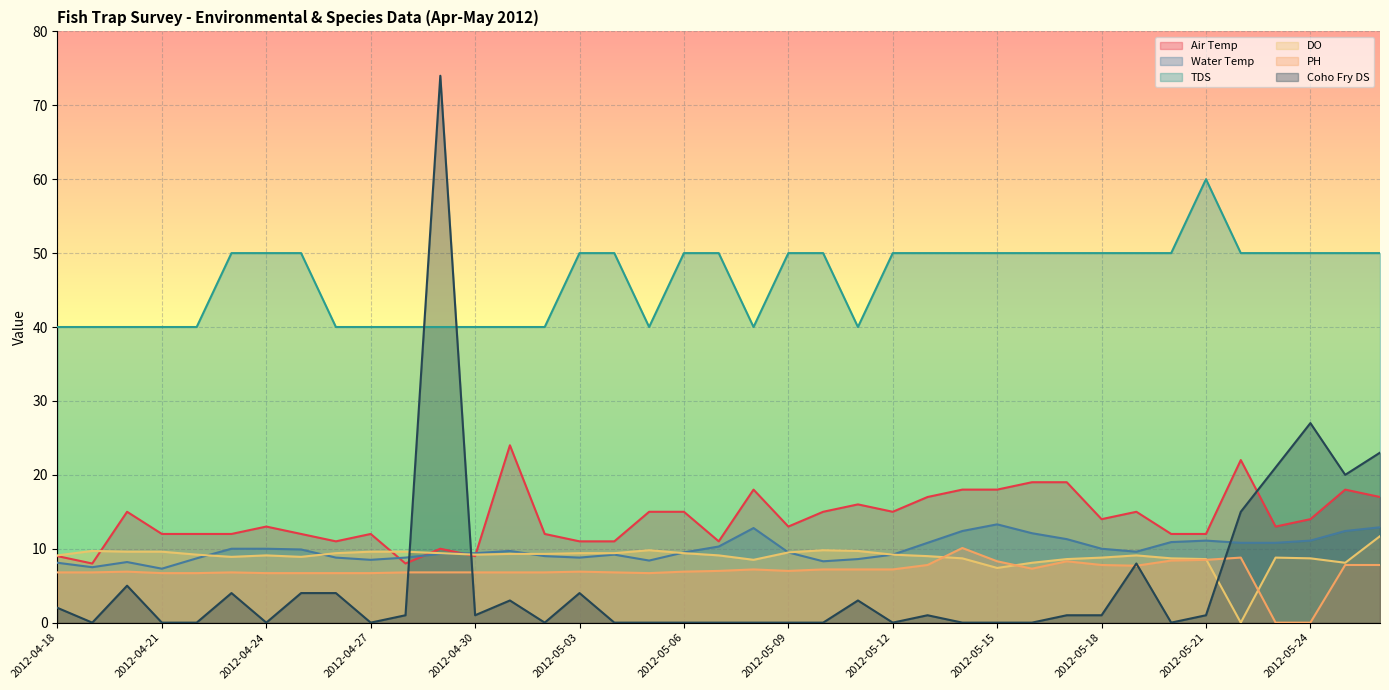

List the series in order of their peak value, highest first.

Coho Fry DS, TDS, Air Temp, Water Temp, DO, PH